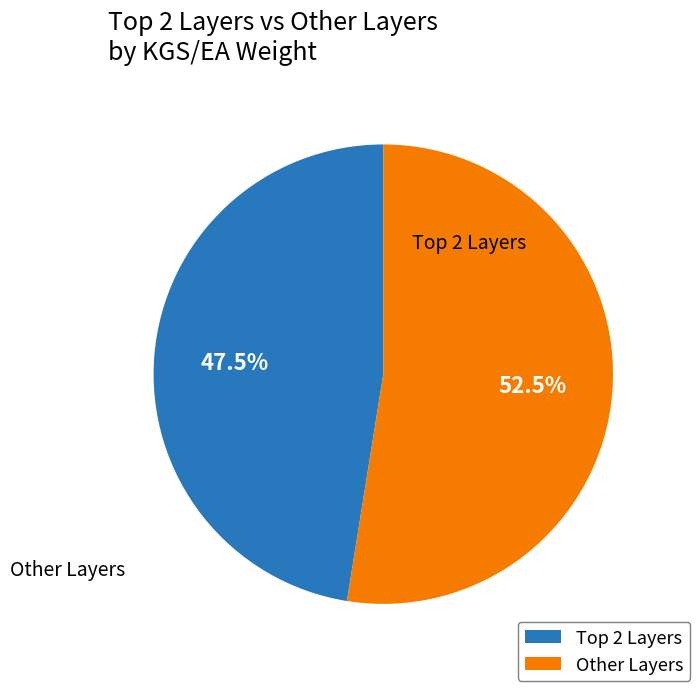

What percentage is NOT represented by Other Layers?

47.5%